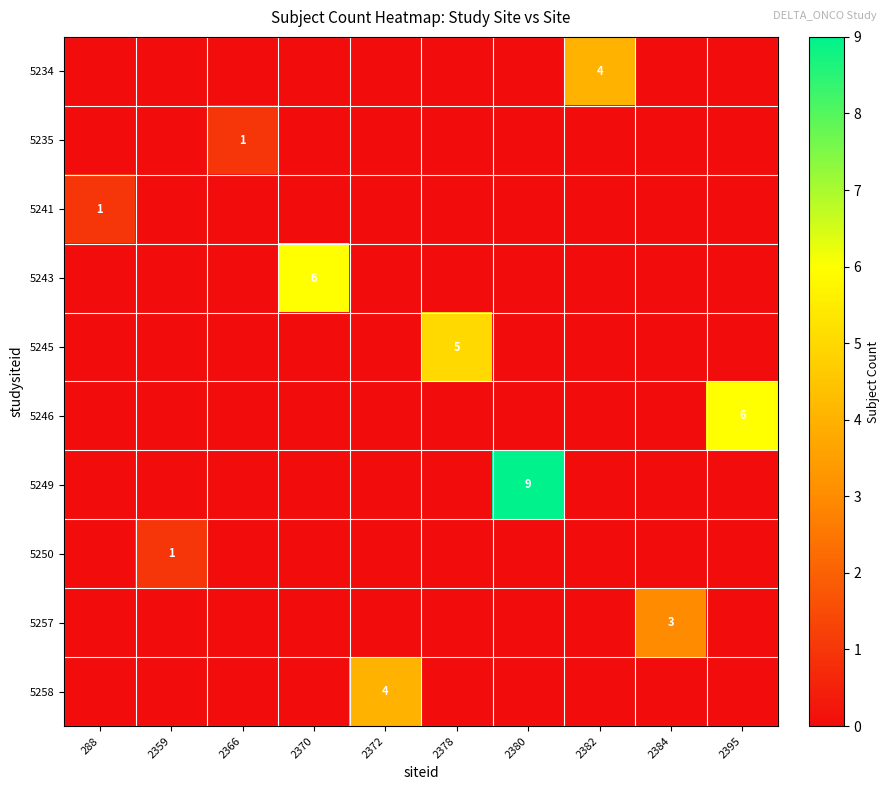

The value of 5246 at 2395 is 8. True or false?

False